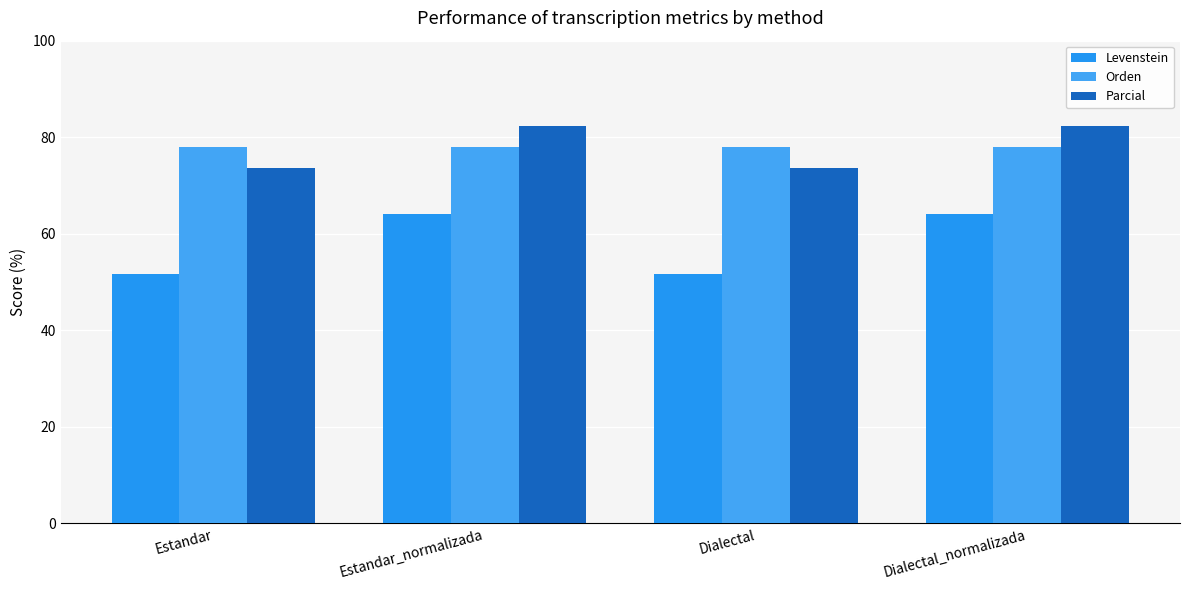

The value of Levenstein at Estandar is 77.9. True or false?

False